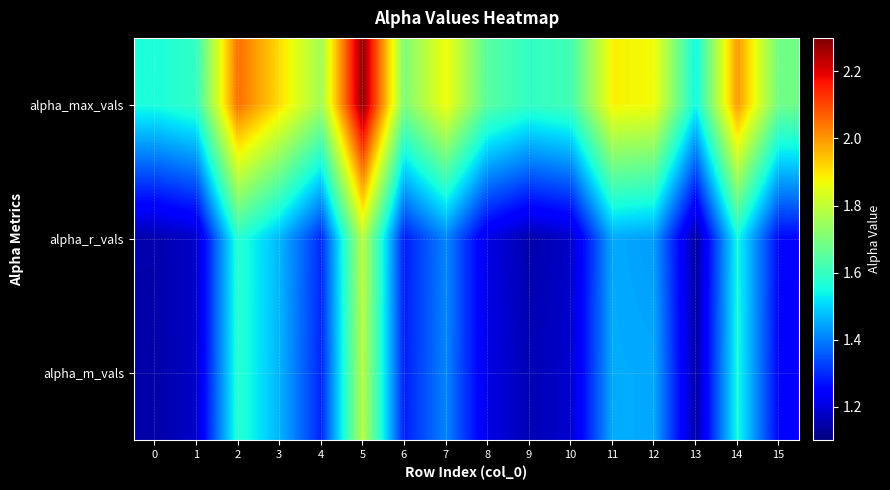

How many data points does each series have?

16